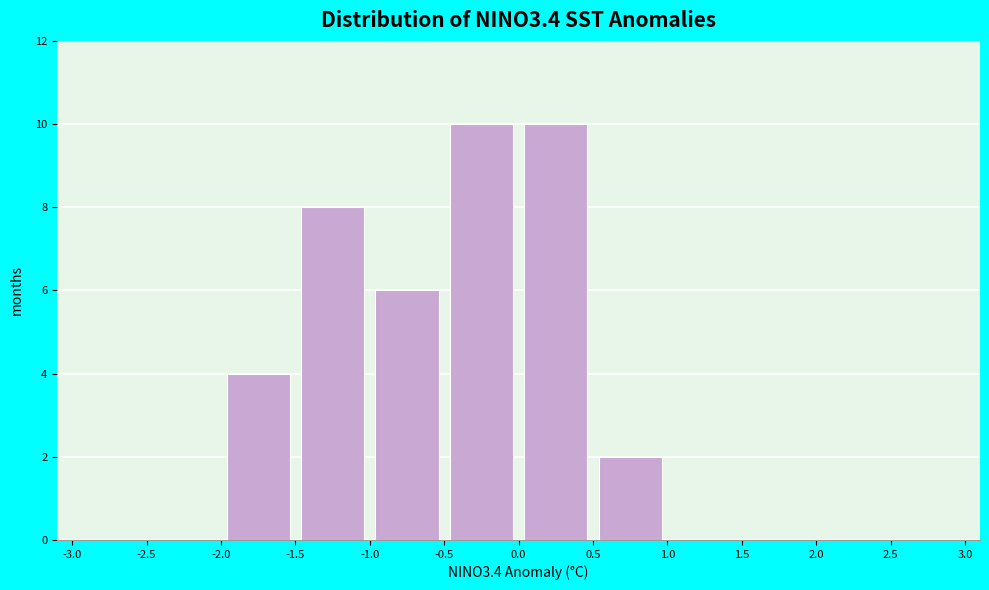

Reading left to right, transcribe this chart: for each bar, give the range it covers on the x-axis and its height. The values are not printed on the chart, so give them approximately, as read against the axis.

-3.0 to -2.5: 0
-2.5 to -2.0: 0
-2.0 to -1.5: 4
-1.5 to -1.0: 8
-1.0 to -0.5: 6
-0.5 to 0.0: 10
0.0 to 0.5: 10
0.5 to 1.0: 2
1.0 to 1.5: 0
1.5 to 2.0: 0
2.0 to 2.5: 0
2.5 to 3.0: 0